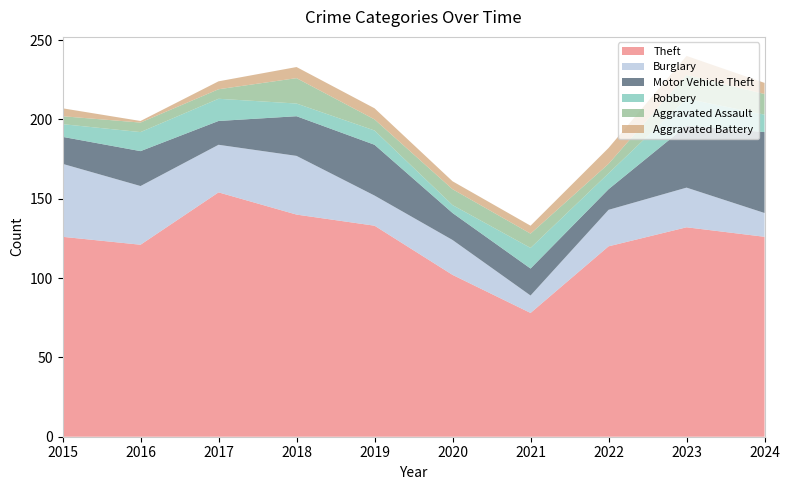

Reading left to right, transcribe all the data shown in this chart.

Theft: 126	121	154	140	133	102	78	120	132	126
Burglary: 46	37	30	37	19	22	11	23	25	15
Motor Vehicle Theft: 17	22	15	25	32	17	17	13	39	51
Robbery: 8	12	14	8	9	5	13	10	17	11
Aggravated Assault: 5	6	6	16	7	10	9	6	15	13
Aggravated Battery: 5	1	5	7	7	5	5	10	12	7